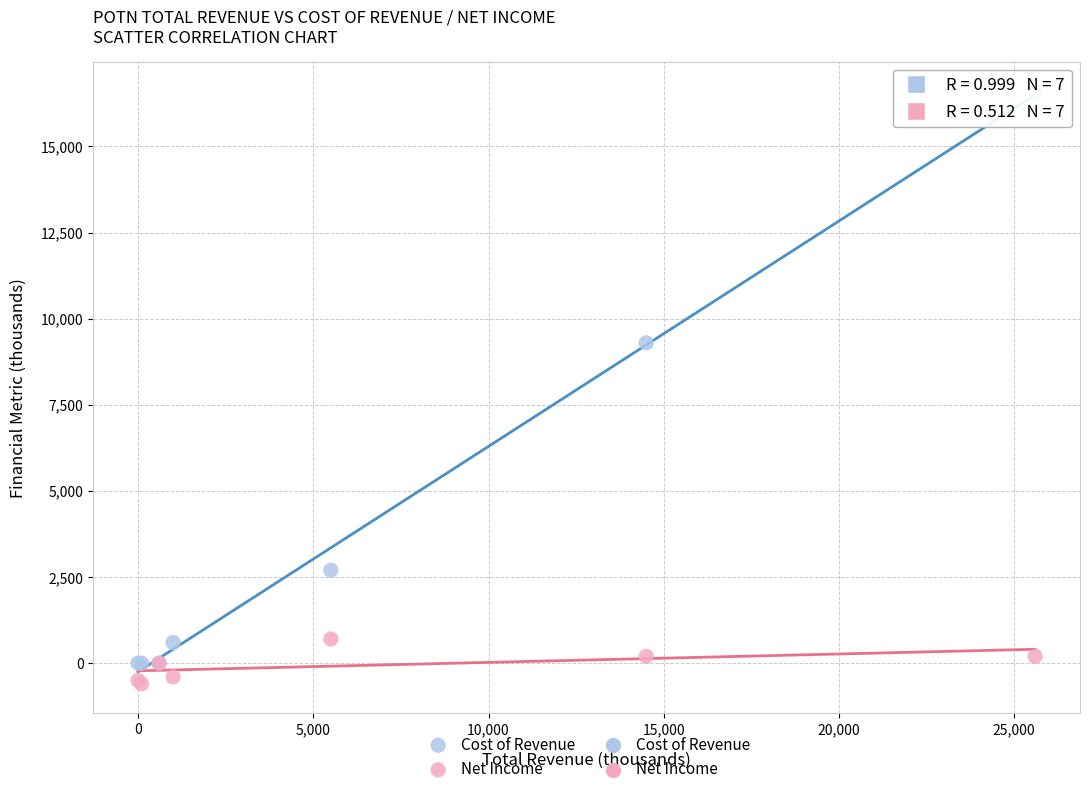

Which series reaches the maximum Y coordinate?

Cost of Revenue